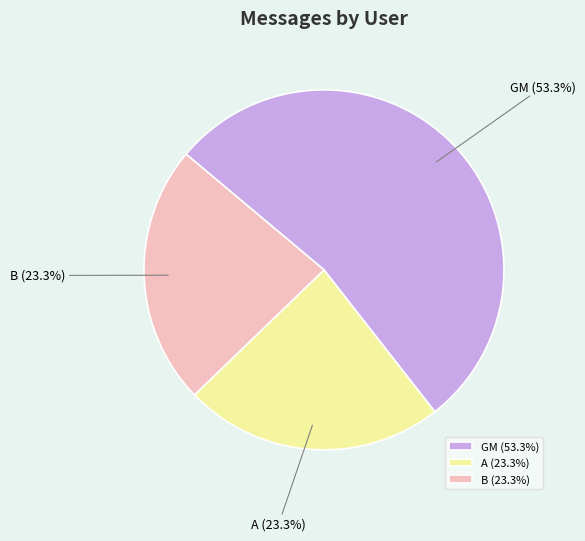

Count the number of slices in the pie.

3